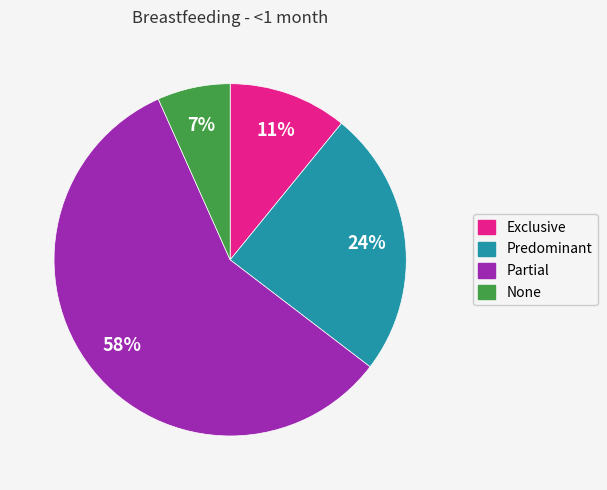

How many segments does this pie chart have?

4